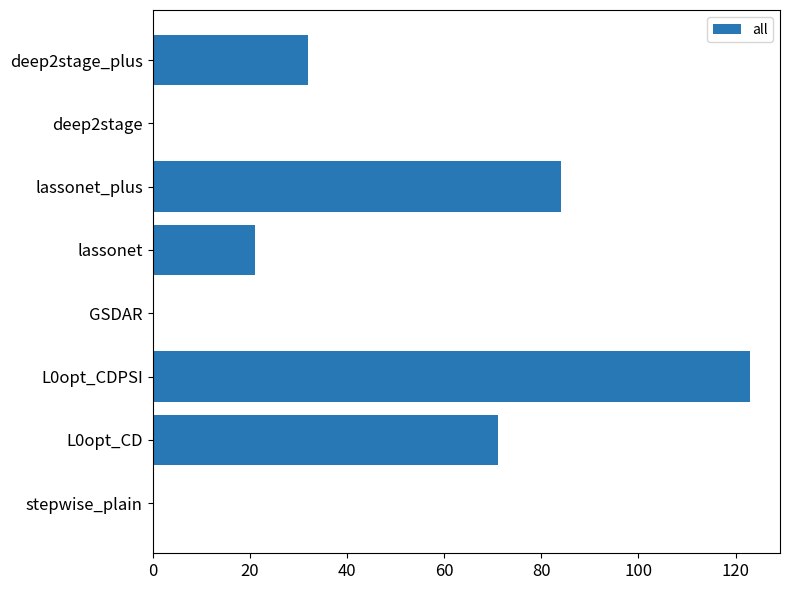

Where is the data nearest to the value 61?

L0opt_CD